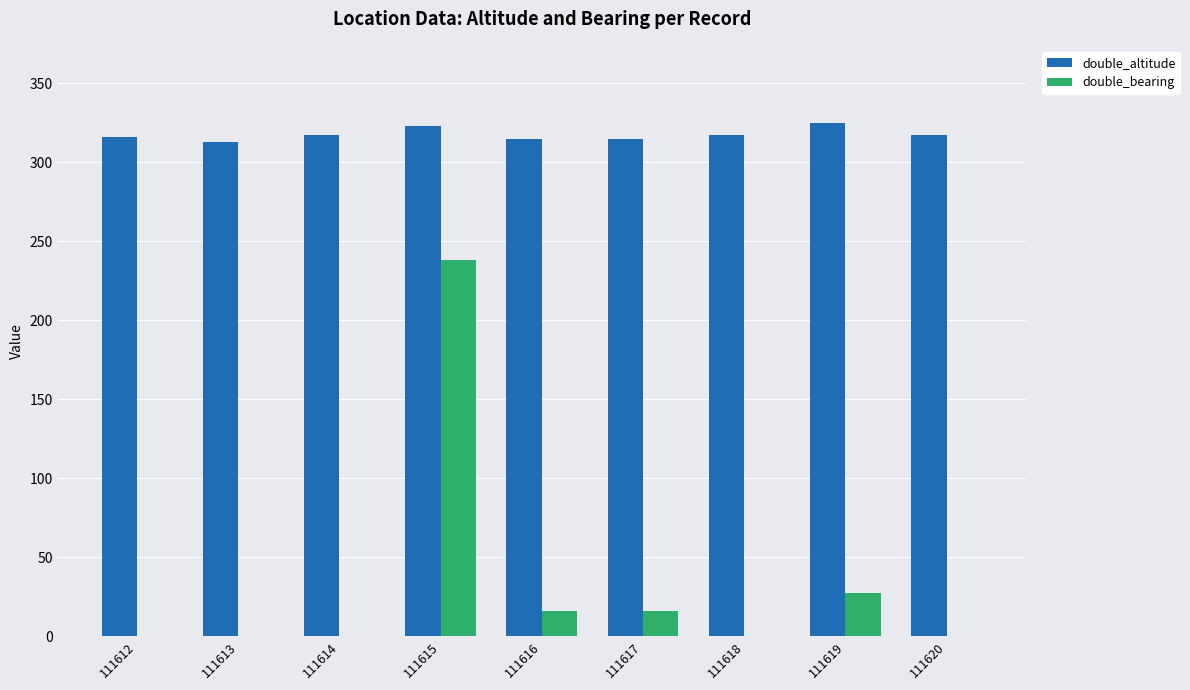

What is the difference between the double_bearing values at 111620 and 111615?

238.0